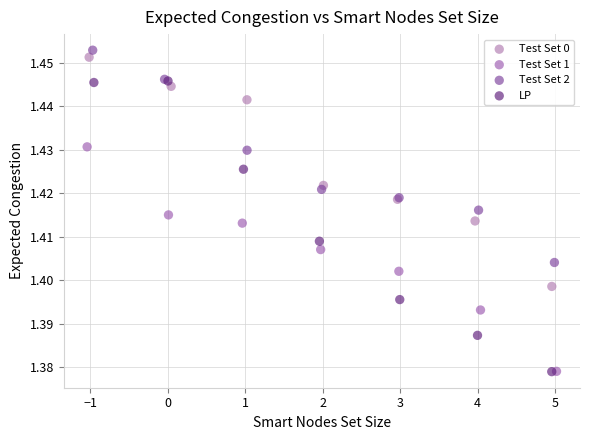

Which series has the largest Y range (max minus min)?

LP